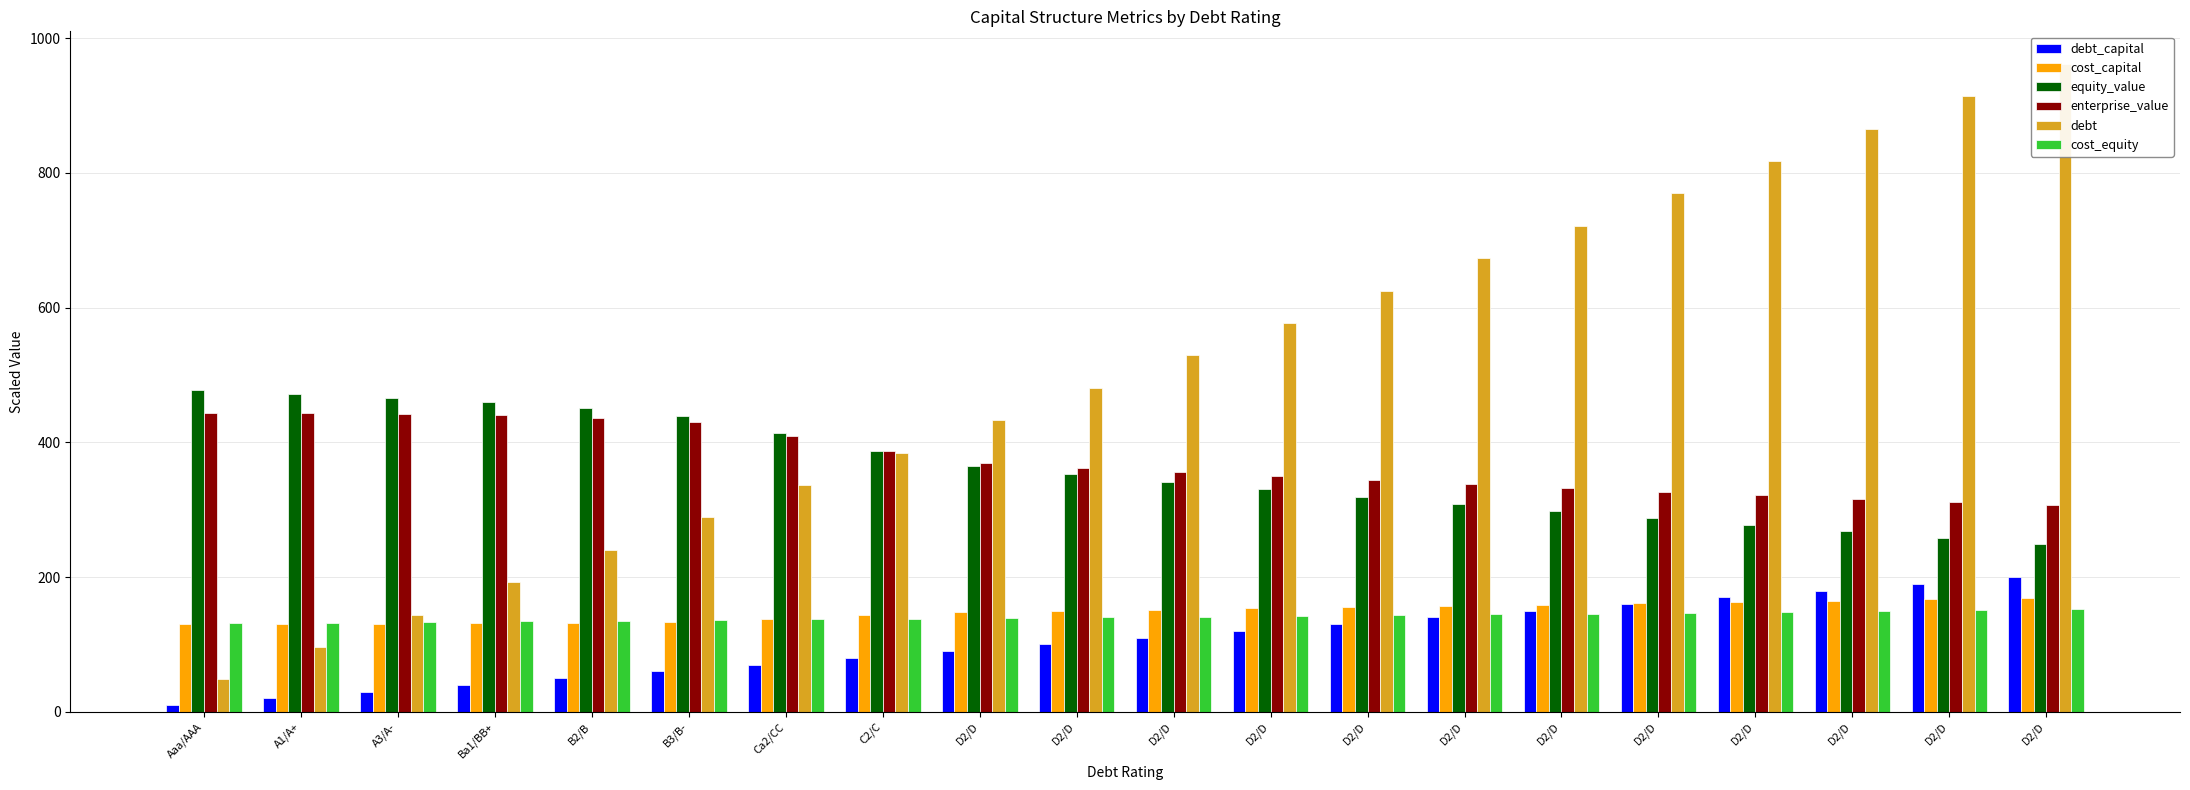

What is the label of the 19th bar from the left?

D2/D